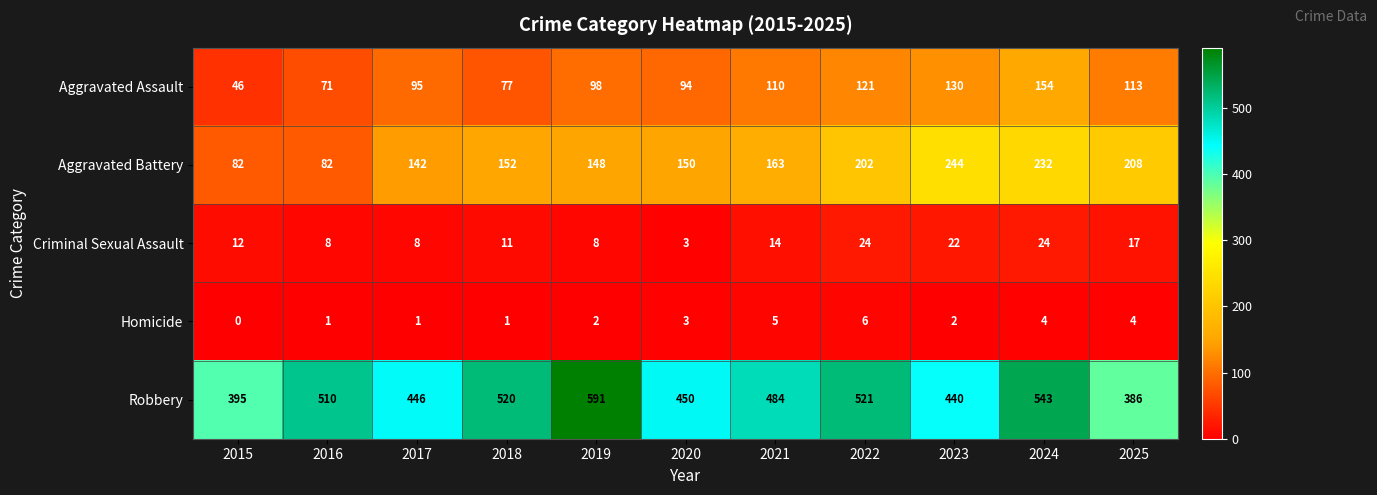

What is the average value of the Aggravated Assault series?

101